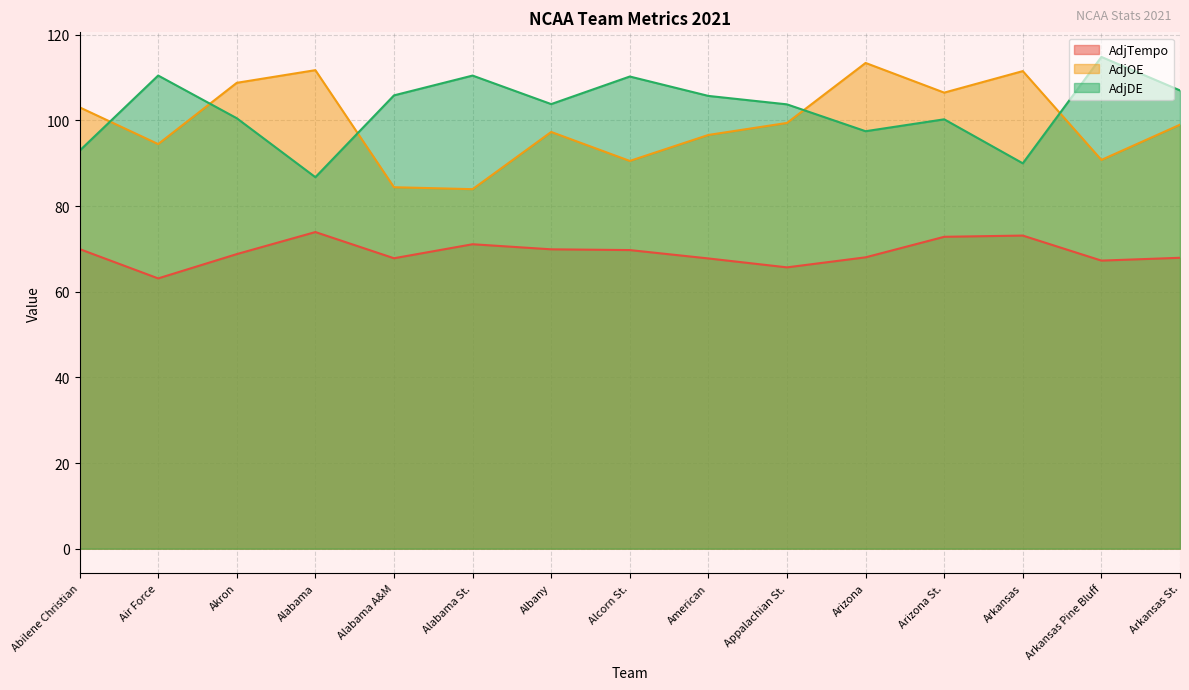

True or false: AdjOE and AdjDE intersect in this chart.

True